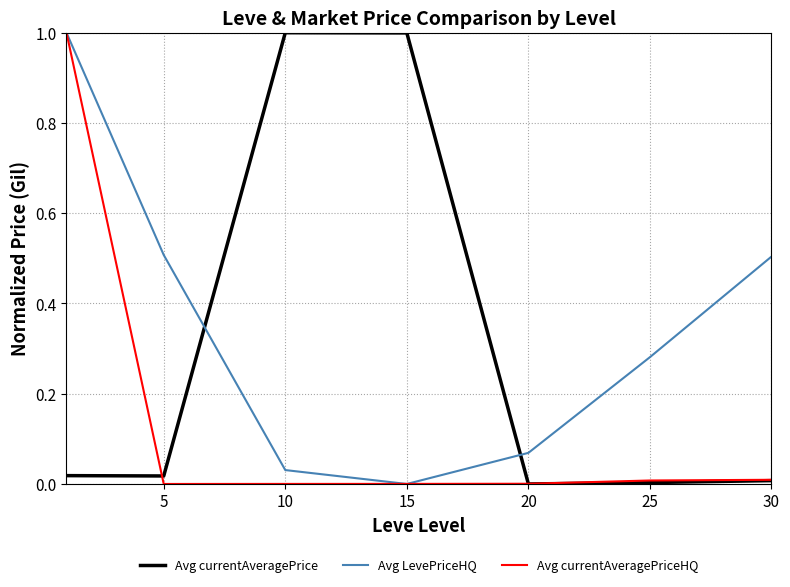

How many lines are shown in the chart?

3